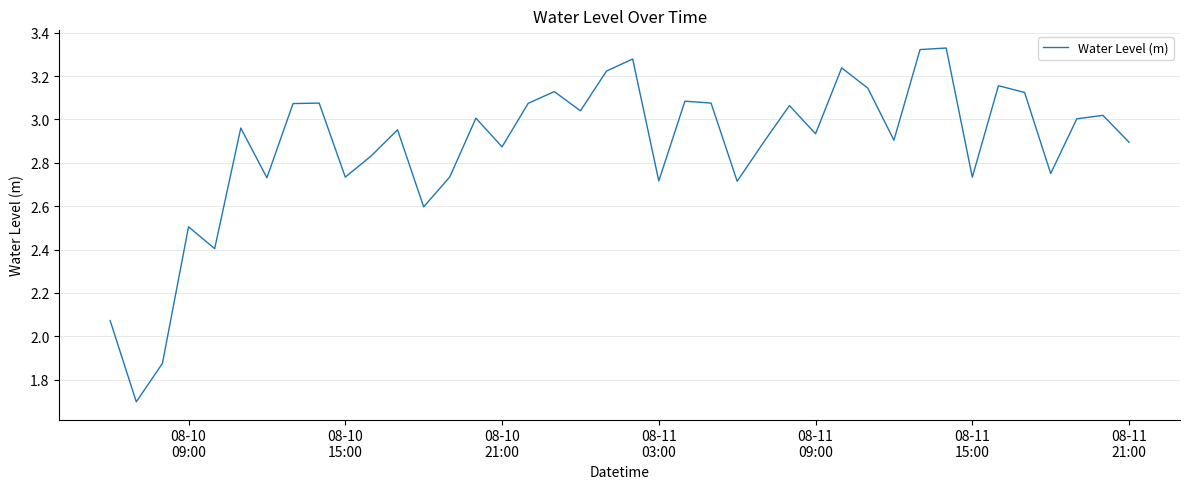

What is the smallest value displayed?

1.7